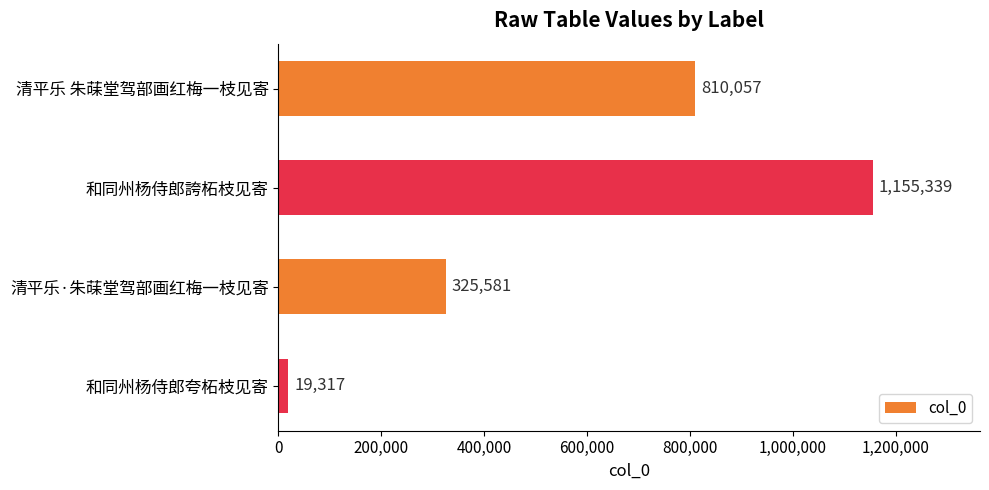

What position from the top is 清平乐·朱菋堂驾部画红梅一枝见寄?

3